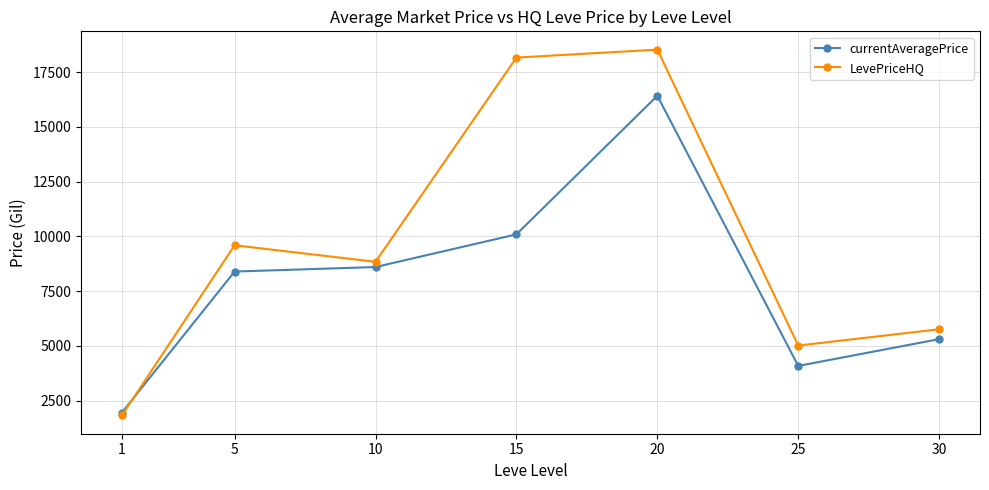

Reading left to right, transcribe all the data shown in this chart.

currentAveragePrice: 1959.3	8399.2	8604.7	10097.6	16424.1	4091.3	5312.5
LevePriceHQ: 1829.8	9599.5	8843.3	18168.3	18531.5	5021.0	5764.0